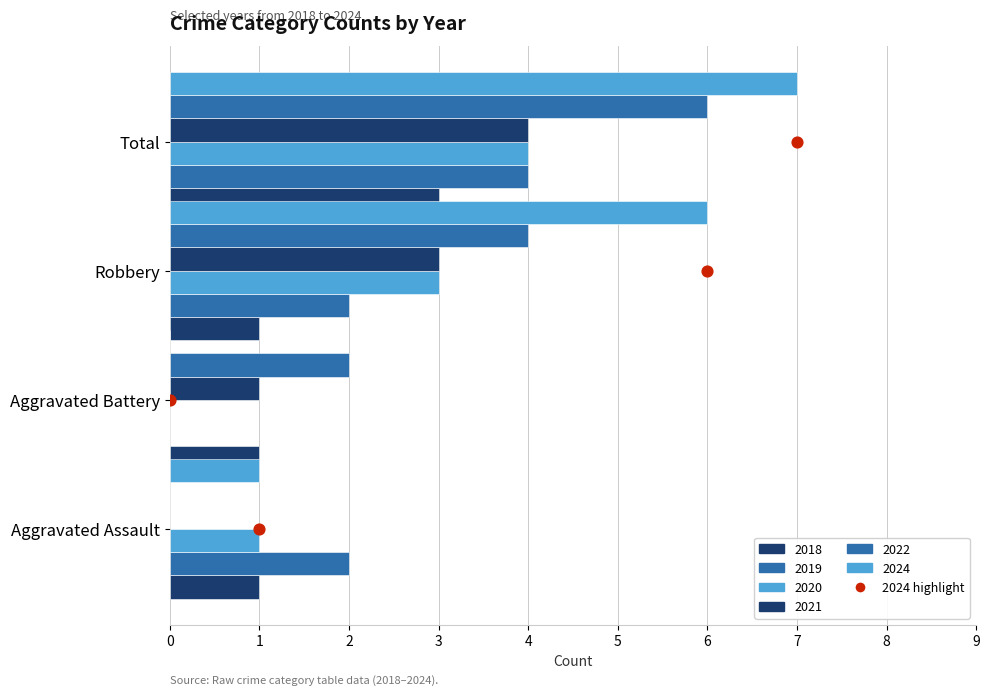

Which series contains the highest Y value?

2024